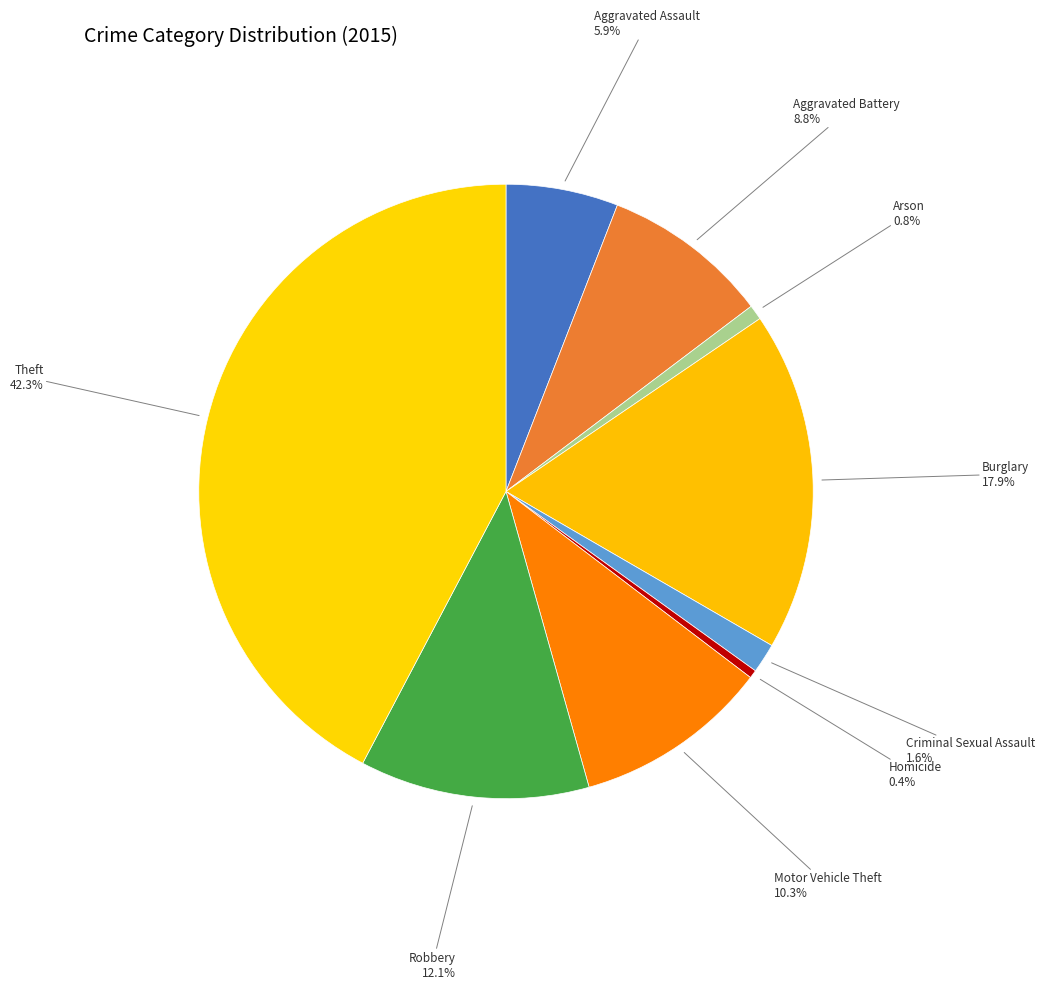

To the nearest percent, what is the average slice percentage?

11%